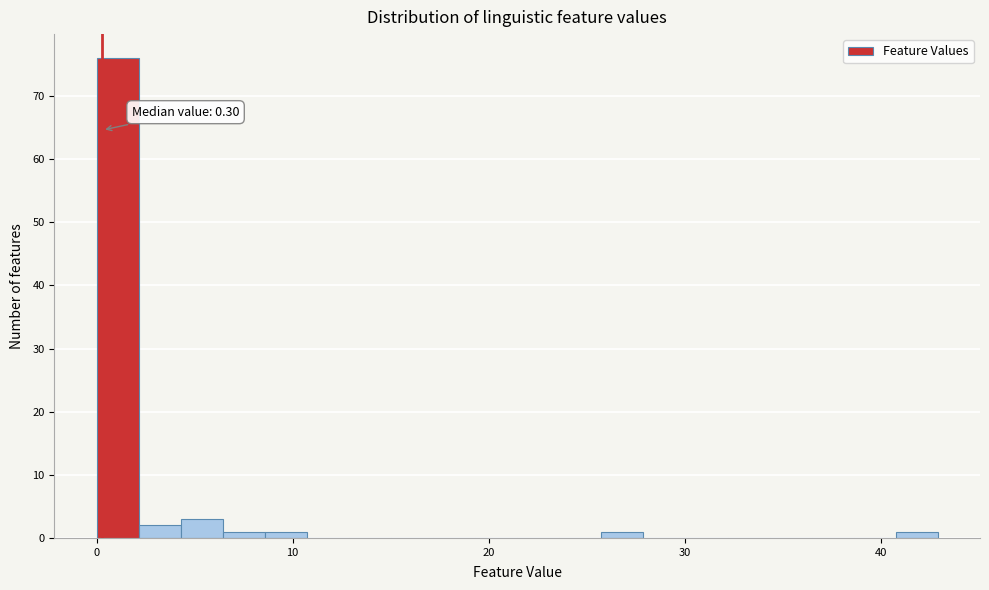

Around what value on the x-axis is the tallest bar? Give the approximate position of its centre, as read against the axis.

1